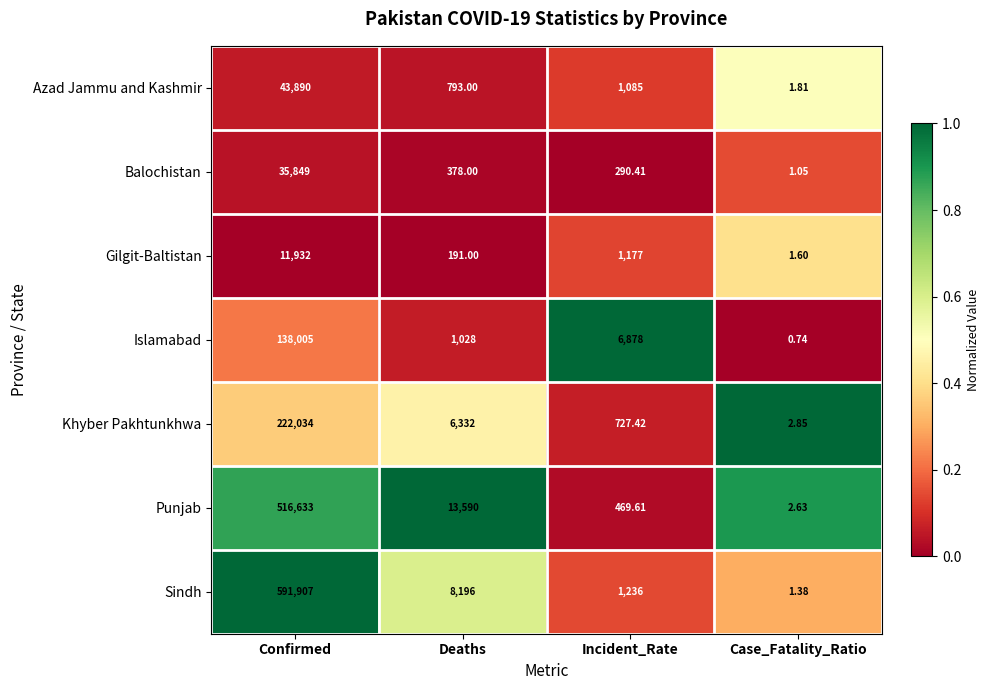

At which category does the chart reach its minimum across all series?

Case_Fatality_Ratio